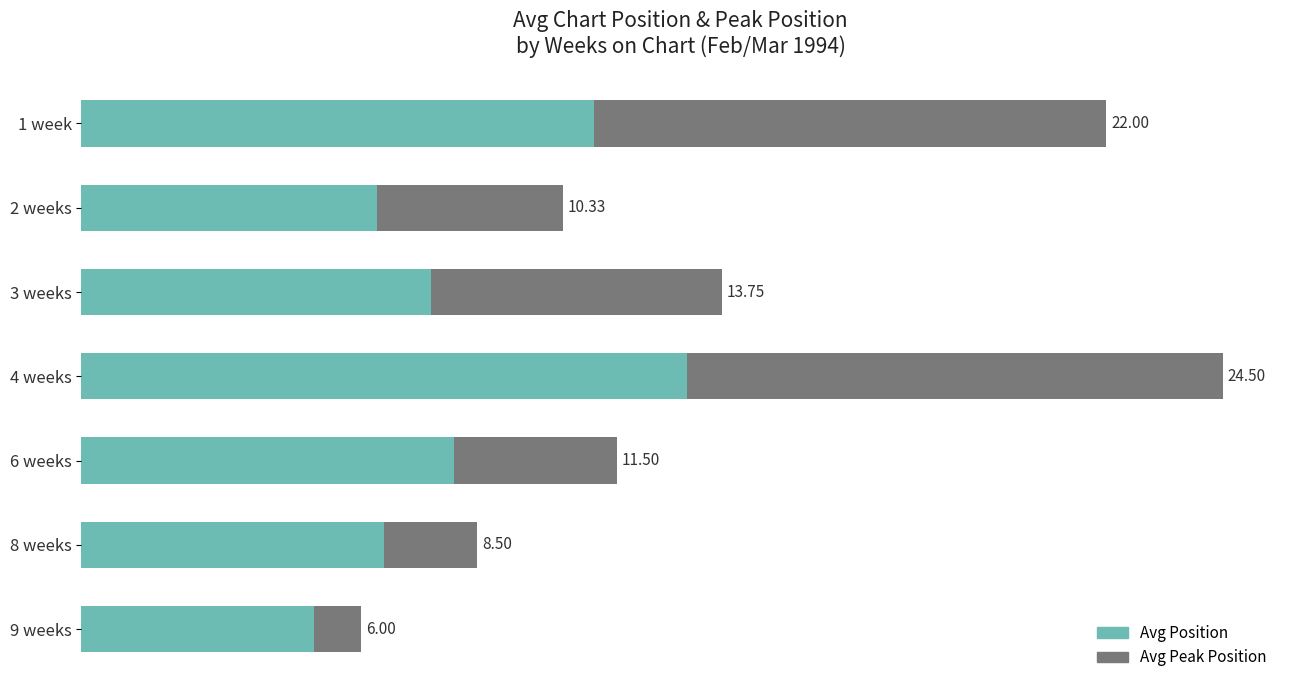

What is the average value of the Avg Peak Position series?

5.6